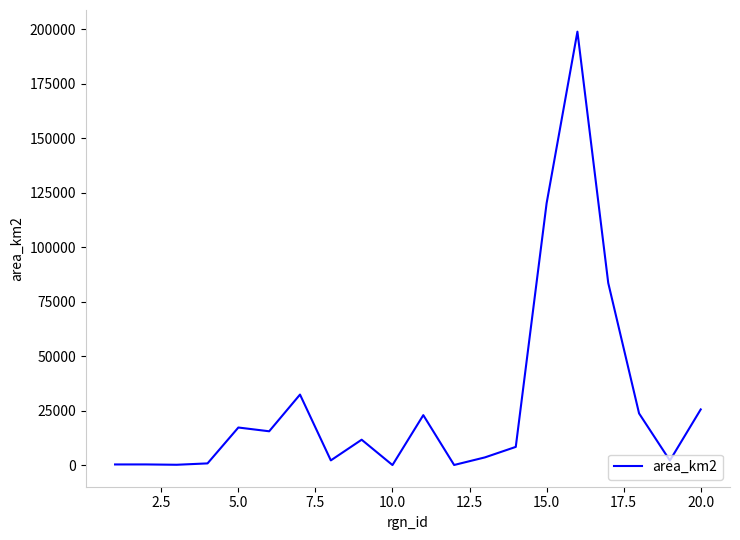

What is the difference between the maximum and minimum values?

198831.3